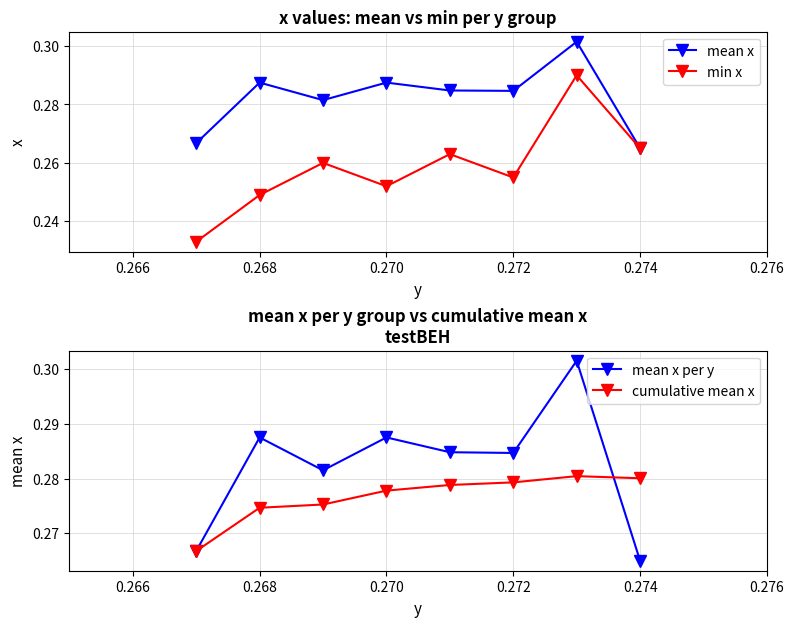

In min x, how many points are lower than both neighbors (excluding endpoints)?

2